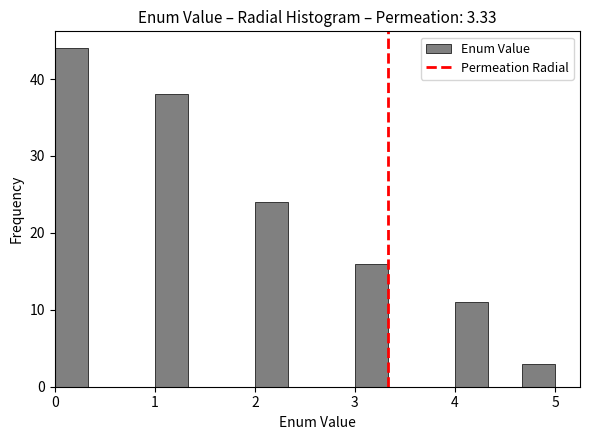

Around what value on the x-axis is the tallest bar? Give the approximate position of its centre, as read against the axis.

0.2